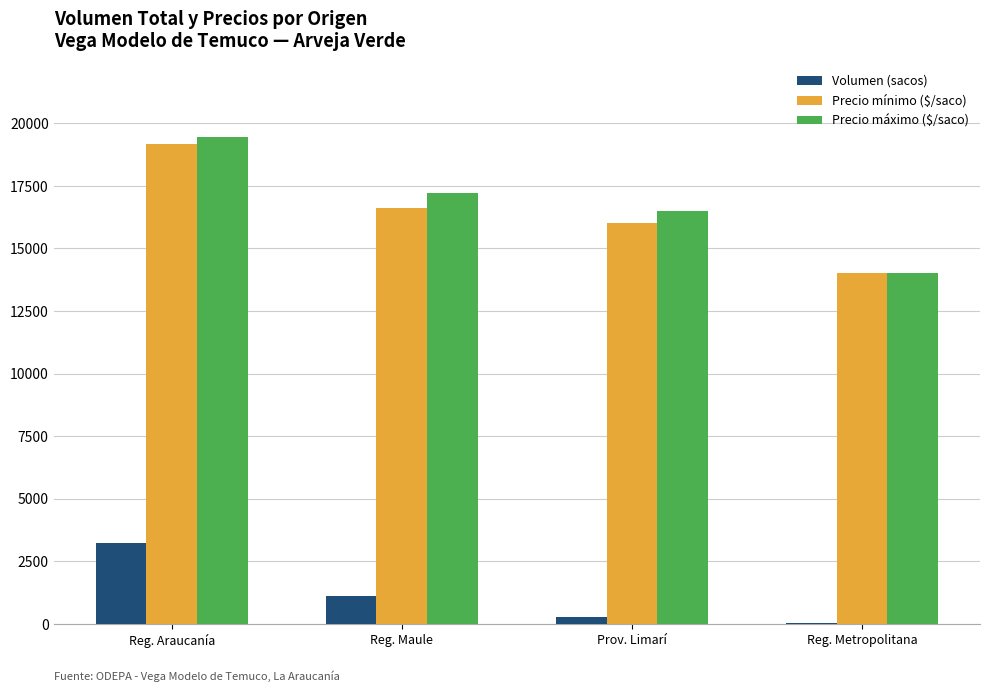

Is the value of Precio máximo ($/saco) at Reg. Maule greater than the value of Volumen (sacos) at Reg. Metropolitana?

Yes